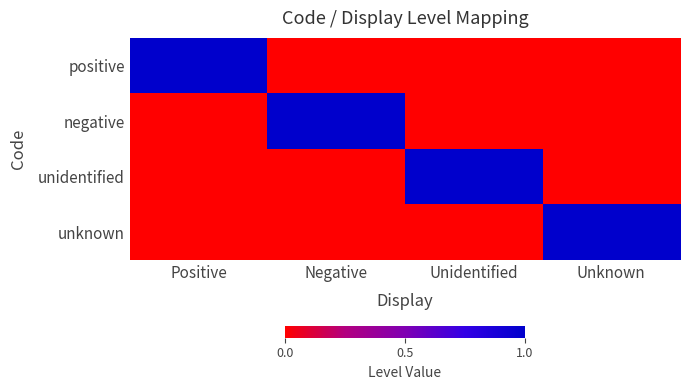

Reading left to right, what are all the values shown in this chart?

positive: Positive=1	Negative=0	Unidentified=0	Unknown=0
negative: Positive=0	Negative=1	Unidentified=0	Unknown=0
unidentified: Positive=0	Negative=0	Unidentified=1	Unknown=0
unknown: Positive=0	Negative=0	Unidentified=0	Unknown=1